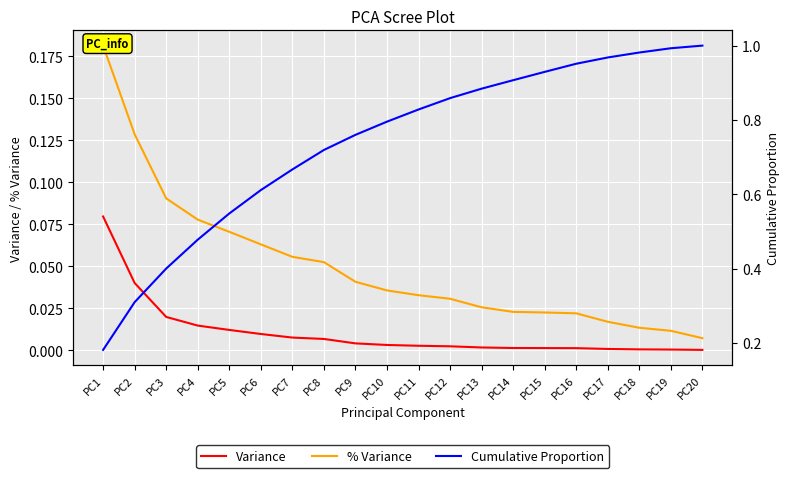

True or false: Cumulative Proportion and % Variance intersect in this chart.

False